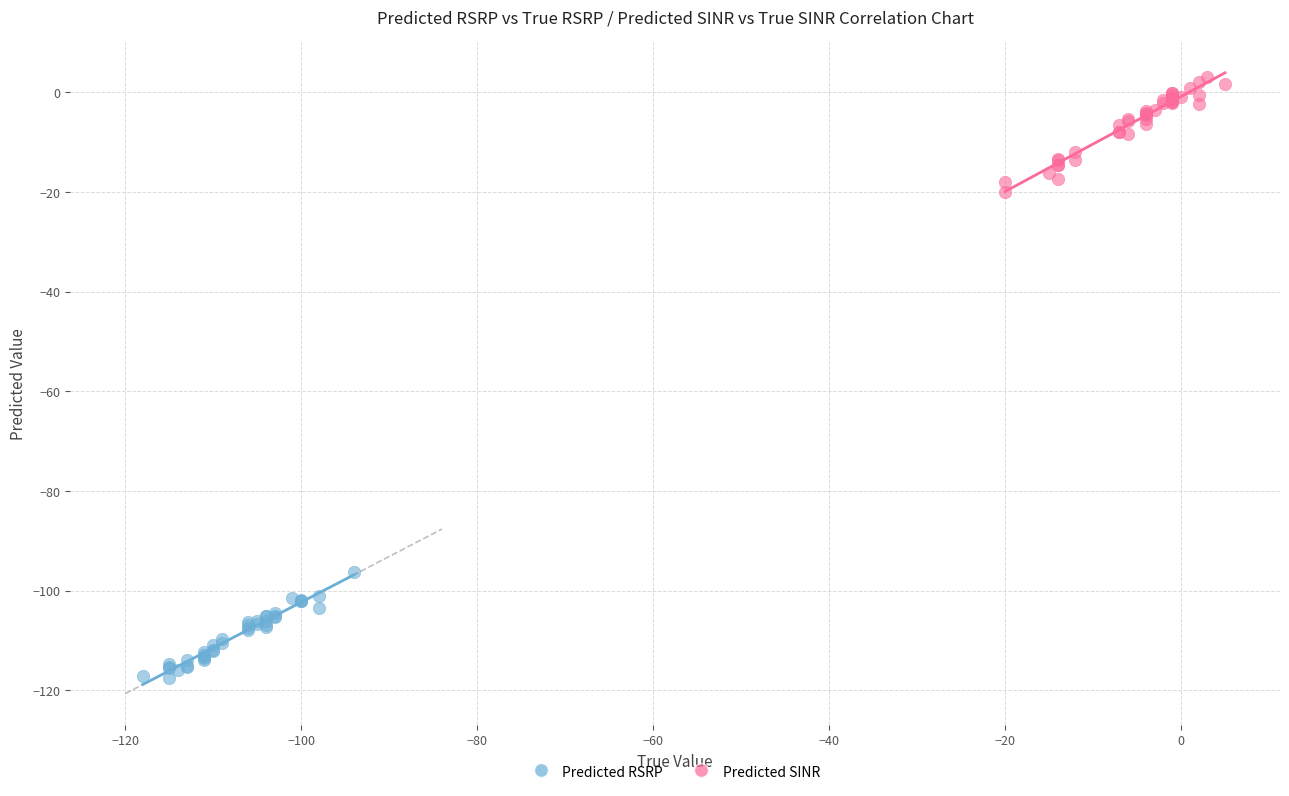

Which series reaches the maximum Y coordinate?

Predicted SINR